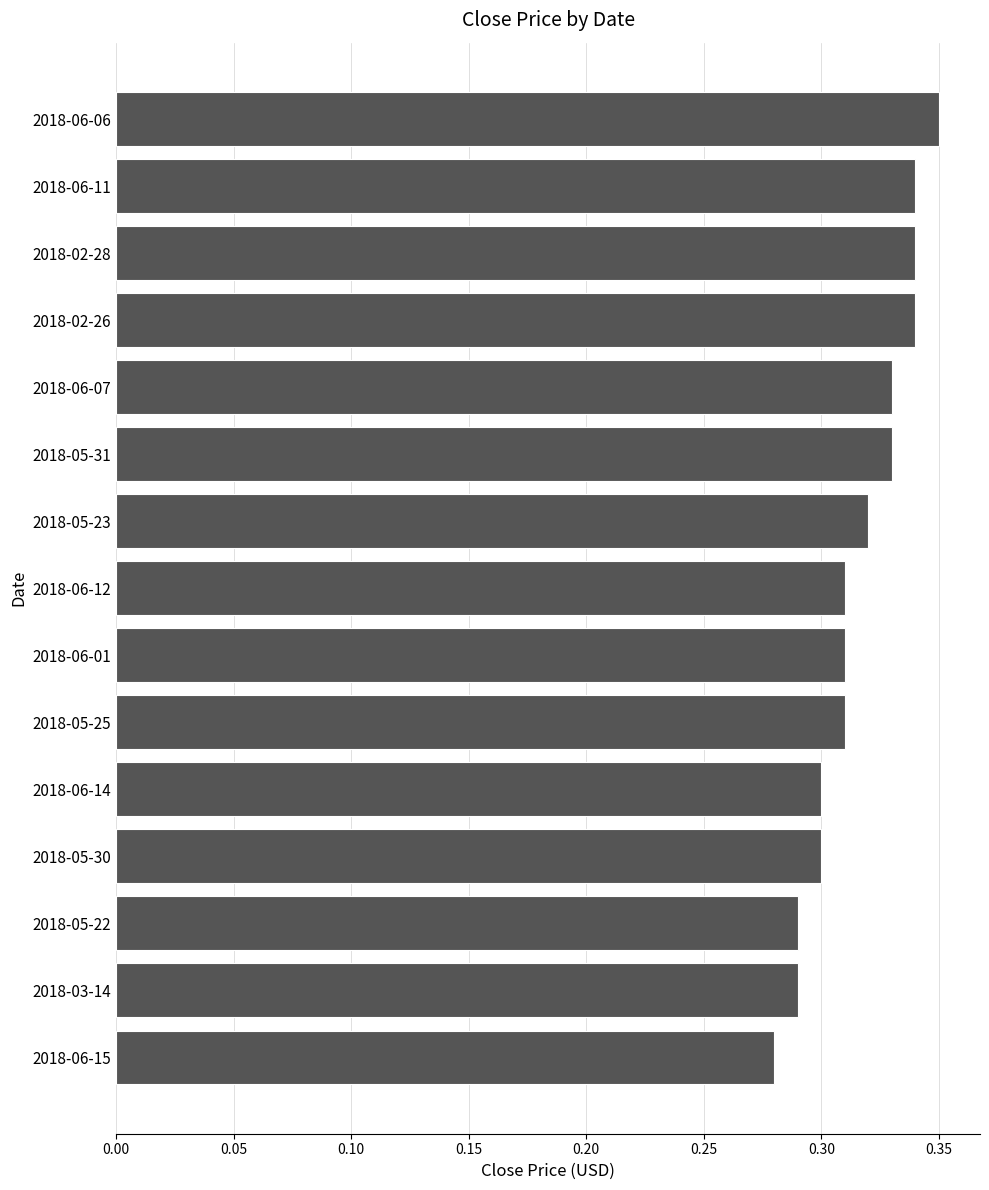

Is it true that the value at 2018-05-22 is 0.3?

True